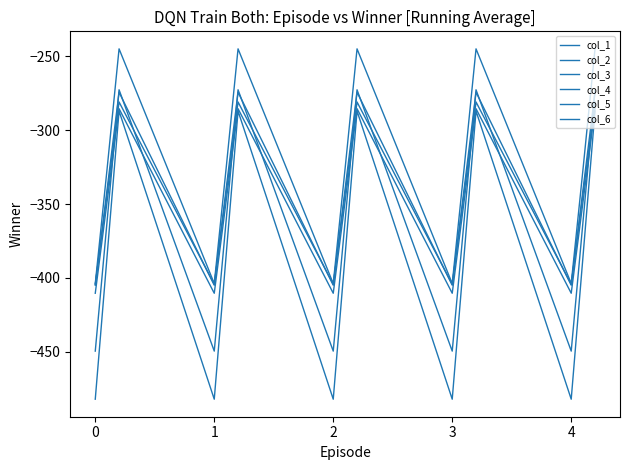

Where is the first local maximum for col_5?

1